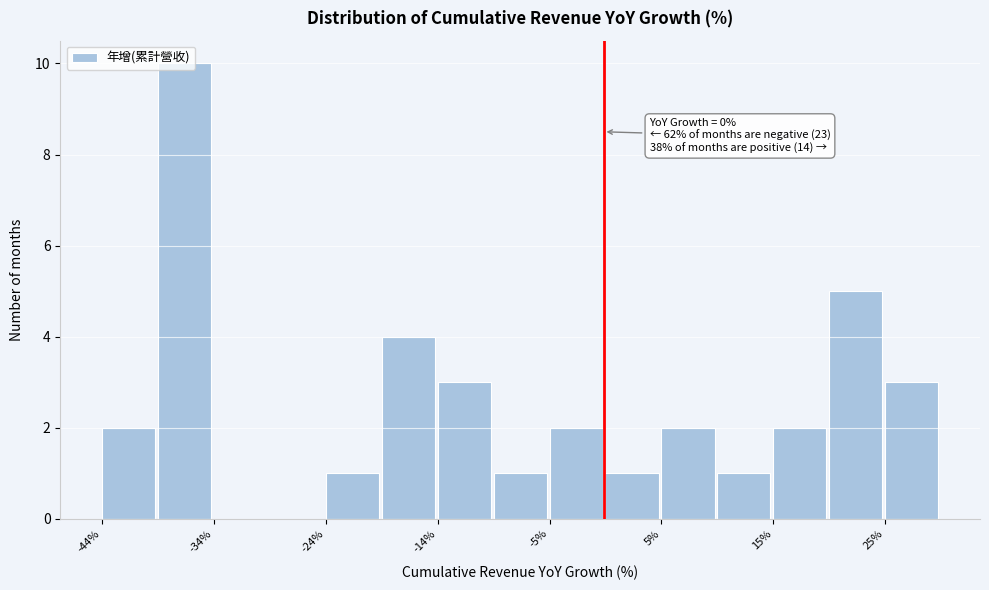

Over which range of the x-axis is the bar tallest?

-39 to -34